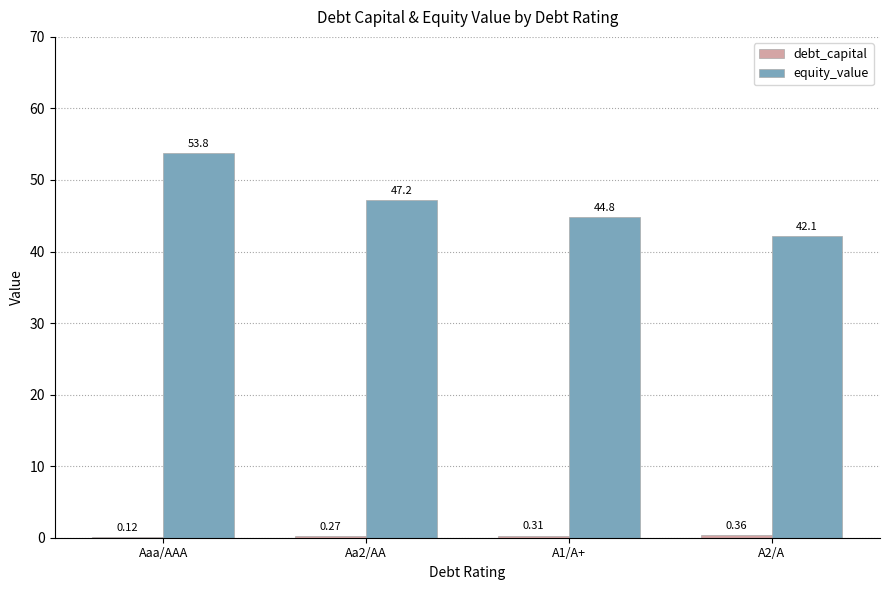

What is the sum of the equity_value values at Aa2/AA and Aaa/AAA?

101.0